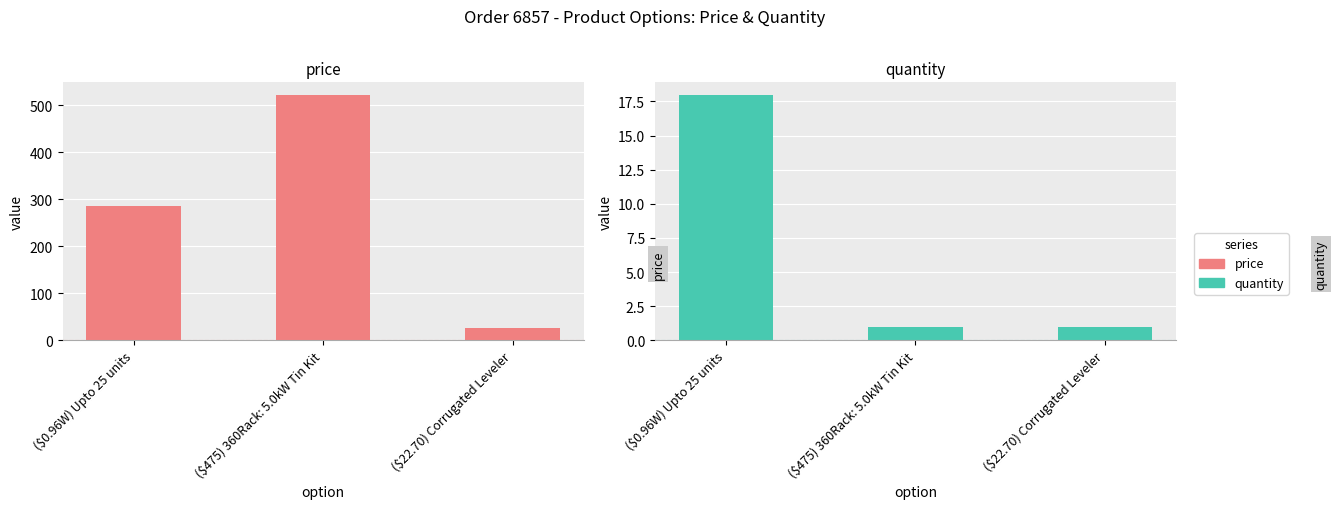

How many series are shown in this chart?

2